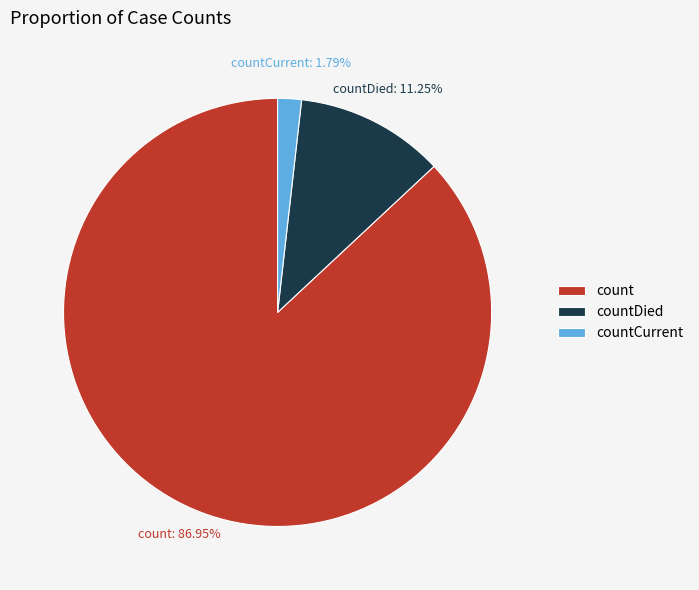

What is the majority slice?

count